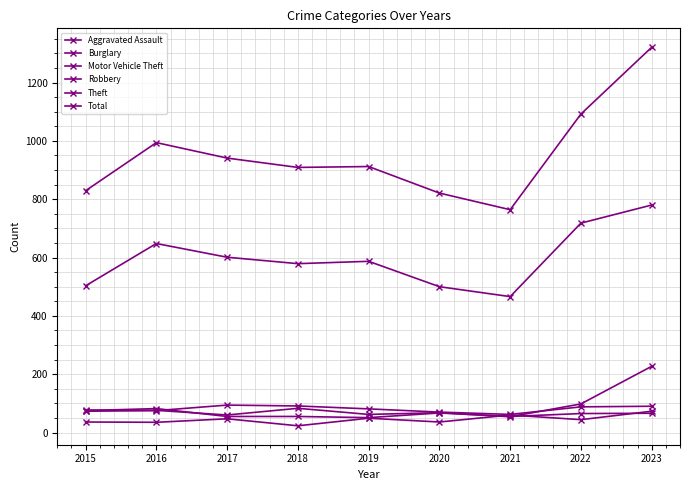

What is the difference between the Aggravated Assault values at 2017 and 2023?

26